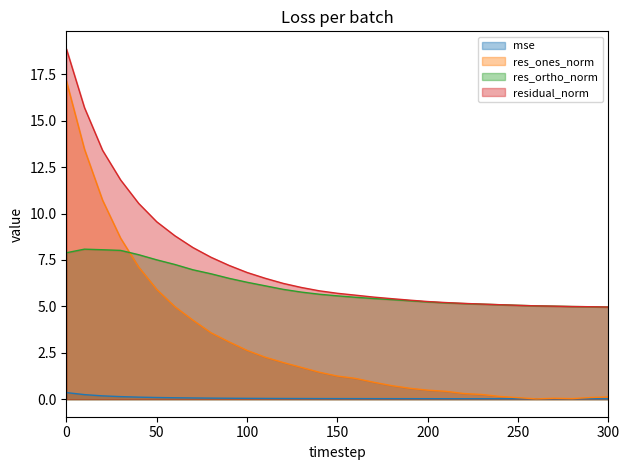

True or false: res_ortho_norm has more than 1 points higher than both neighbors.

False